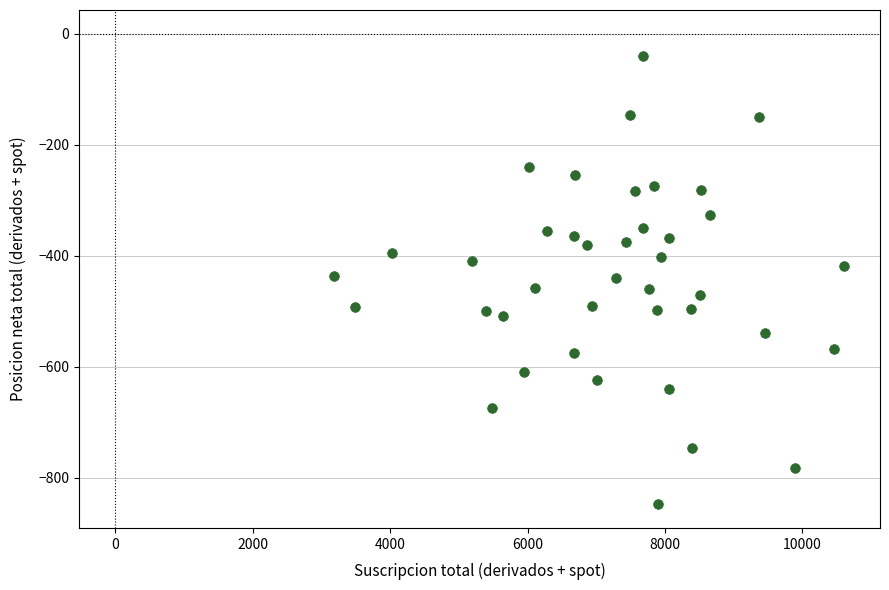

What is the range of Y values (max minus min)?

807